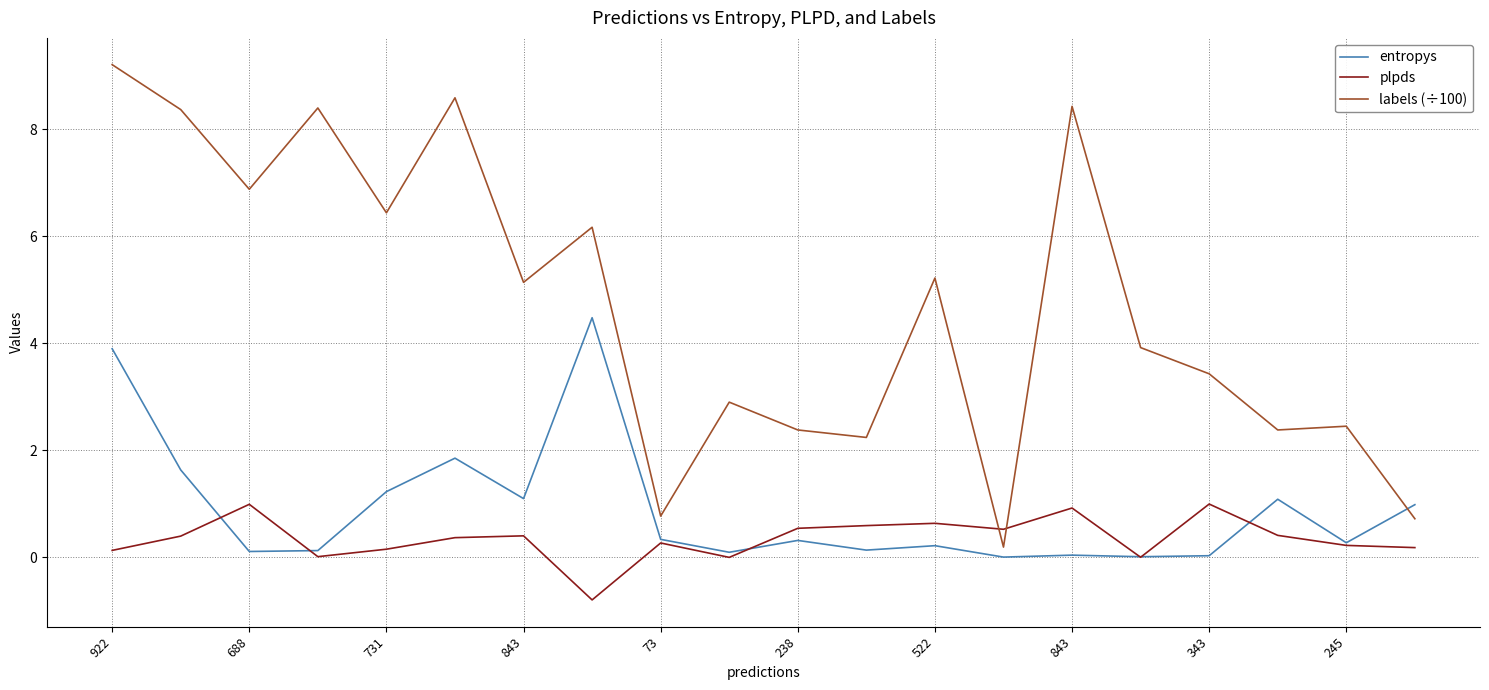

True or false: entropys and labels (÷100) cross at least once.

True